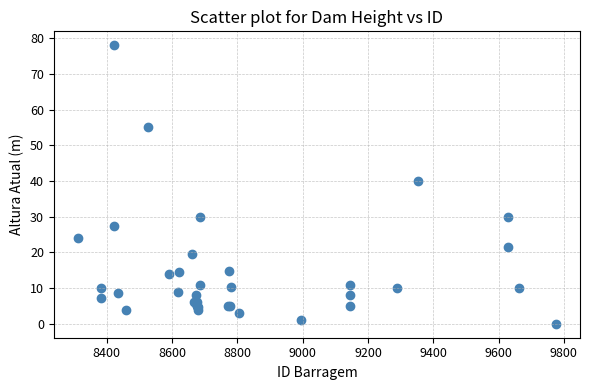

What Y value in the scatter plot is closest to 39?

40.0